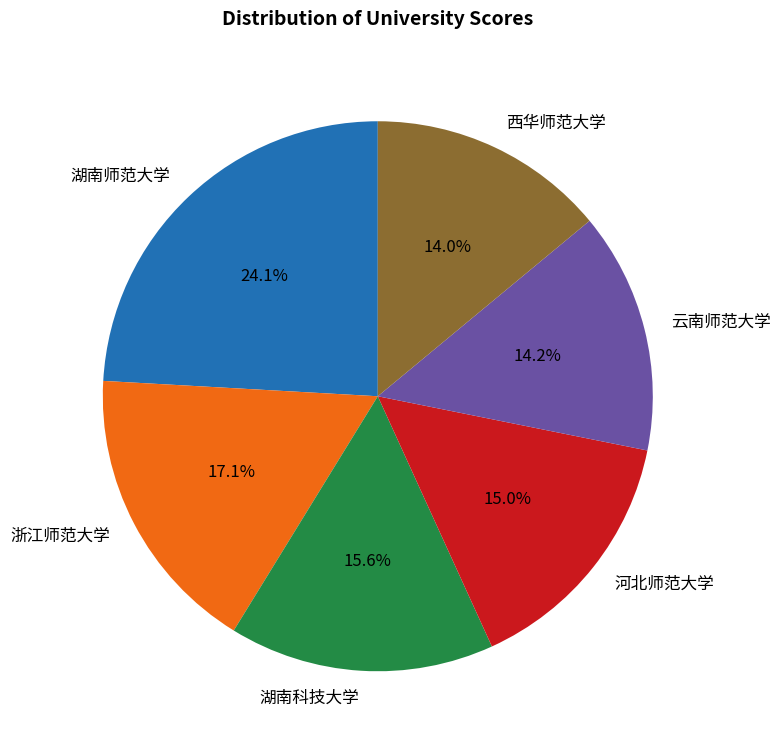

Which has a higher value, 云南师范大学 or 湖南师范大学?

湖南师范大学